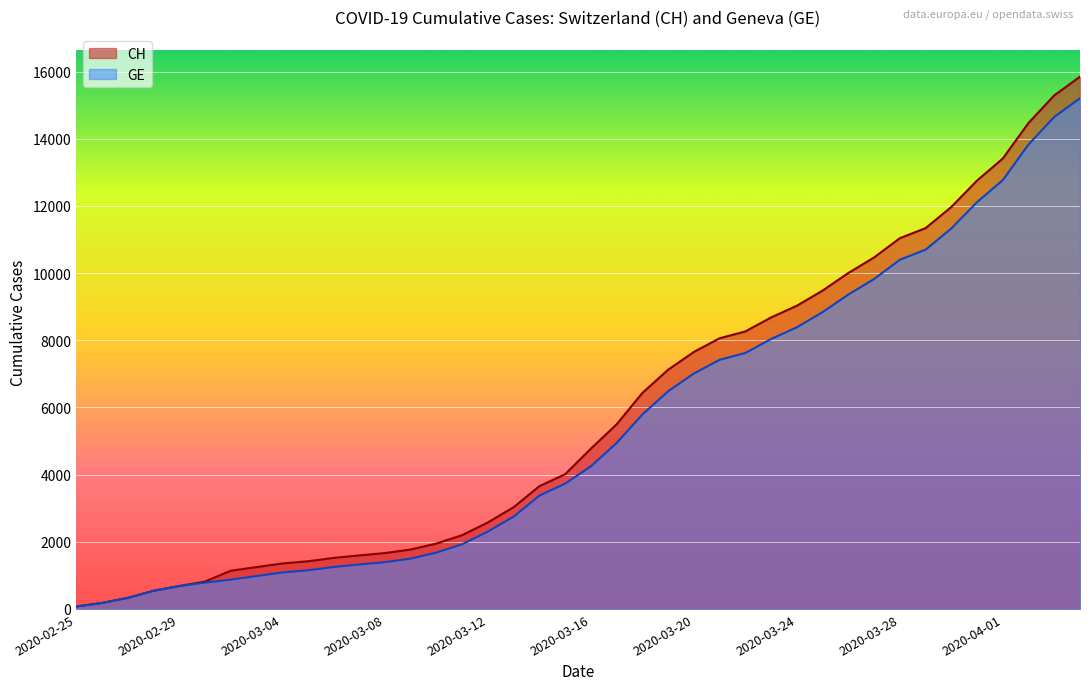

Reading left to right, transcribe all the data shown in this chart.

CH: 2020-02-25=73	2020-02-26=178	2020-02-27=329	2020-02-28=540	2020-02-29=682	2020-03-01=814	2020-03-02=1137	2020-03-03=1245	2020-03-04=1353	2020-03-05=1420	2020-03-06=1519	2020-03-07=1595	2020-03-08=1664	2020-03-09=1770	2020-03-10=1949	2020-03-11=2199	2020-03-12=2577	2020-03-13=3033	2020-03-14=3658	2020-03-15=4014	2020-03-16=4775	2020-03-17=5501	2020-03-18=6434	2020-03-19=7125	2020-03-20=7654	2020-03-21=8061	2020-03-22=8265	2020-03-23=8681	2020-03-24=9030	2020-03-25=9481	2020-03-26=10005	2020-03-27=10467	2020-03-28=11041	2020-03-29=11340	2020-03-30=11971	2020-03-31=12758	2020-04-01=13413	2020-04-02=14473	2020-04-03=15294	2020-04-04=15850
GE: 2020-02-25=73	2020-02-26=178	2020-02-27=329	2020-02-28=540	2020-02-29=682	2020-03-01=784	2020-03-02=872	2020-03-03=979	2020-03-04=1085	2020-03-05=1152	2020-03-06=1248	2020-03-07=1324	2020-03-08=1393	2020-03-09=1499	2020-03-10=1678	2020-03-11=1928	2020-03-12=2306	2020-03-13=2752	2020-03-14=3377	2020-03-15=3733	2020-03-16=4248	2020-03-17=4944	2020-03-18=5792	2020-03-19=6483	2020-03-20=7012	2020-03-21=7419	2020-03-22=7623	2020-03-23=8039	2020-03-24=8388	2020-03-25=8839	2020-03-26=9363	2020-03-27=9825	2020-03-28=10399	2020-03-29=10698	2020-03-30=11329	2020-03-31=12116	2020-04-01=12771	2020-04-02=13831	2020-04-03=14652	2020-04-04=15208